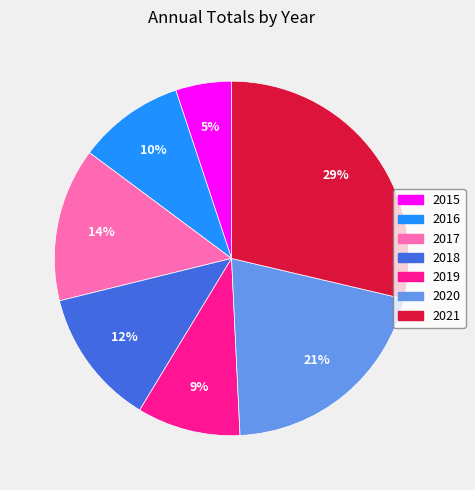

Which slice is the largest?

2021